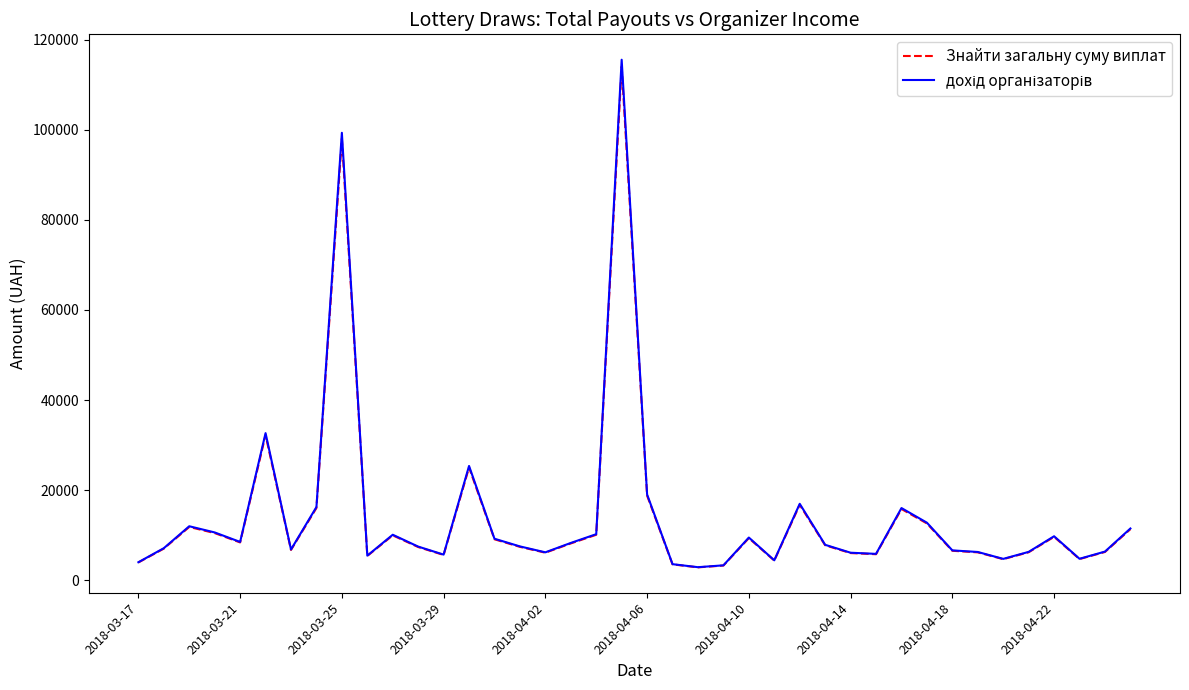

What is the highest value of the Знайти загальну суму виплат series?

114000.0